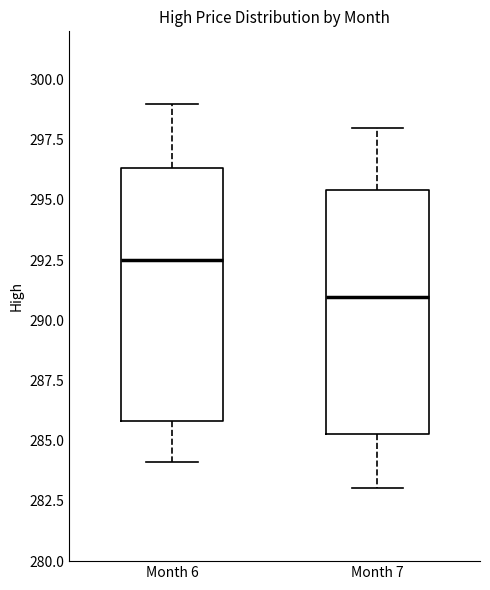

Where does the upper whisker of the box for Month 6 end on the y-axis? The values are not printed on the chart, so give them approximately, as read against the axis.

299.0